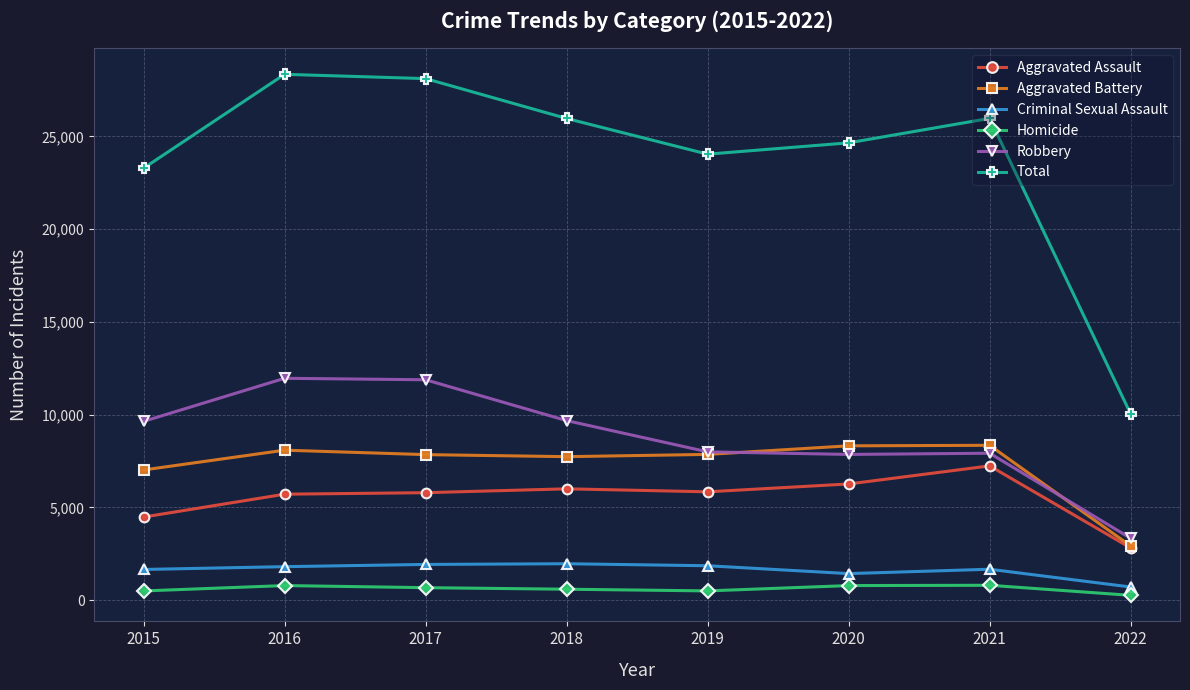

True or false: Criminal Sexual Assault has more than 1 interior local peaks.

True